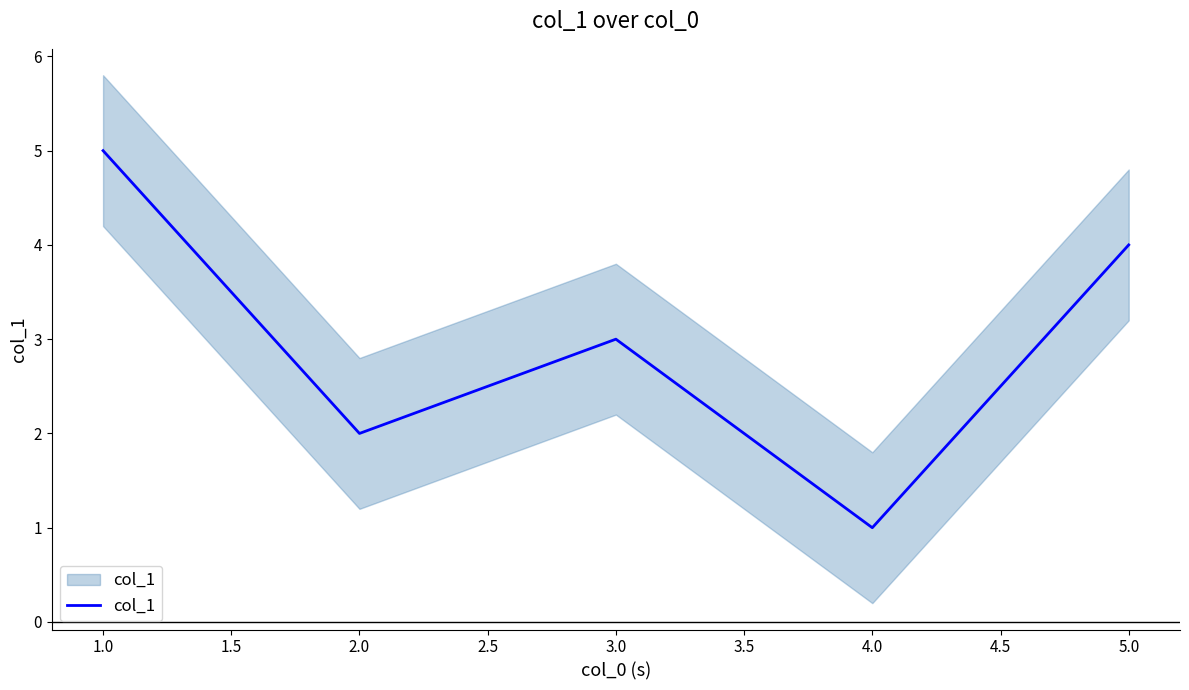

Does the chart have visible grid lines?

No